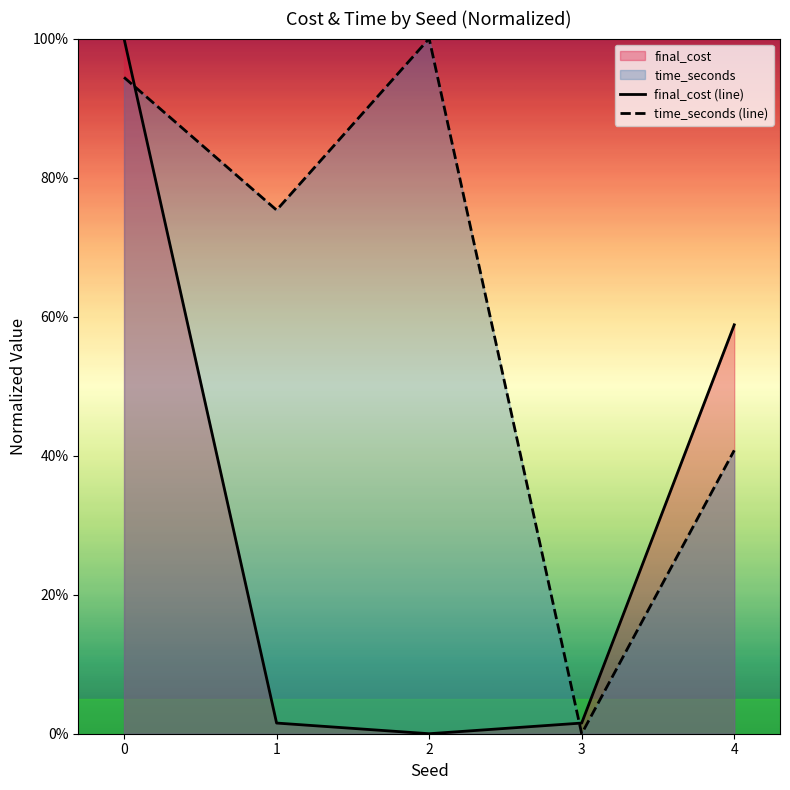

Which category has the lowest value in the final_cost (line) series?

2